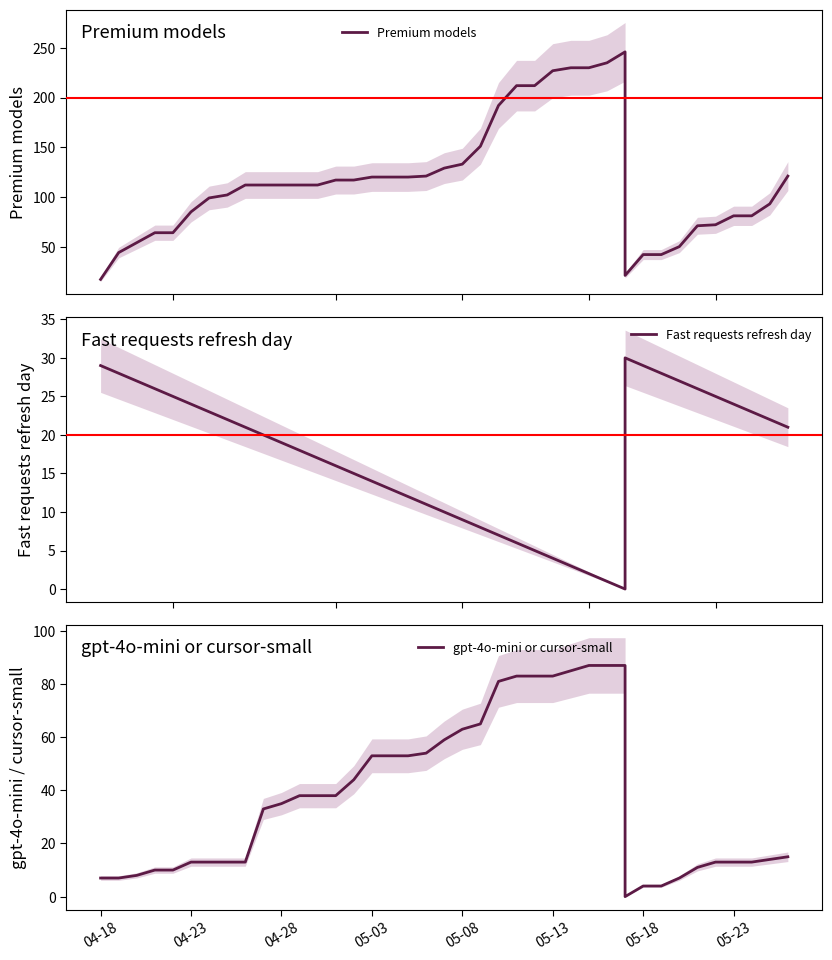

Which series has the largest range (max minus min)?

Premium models